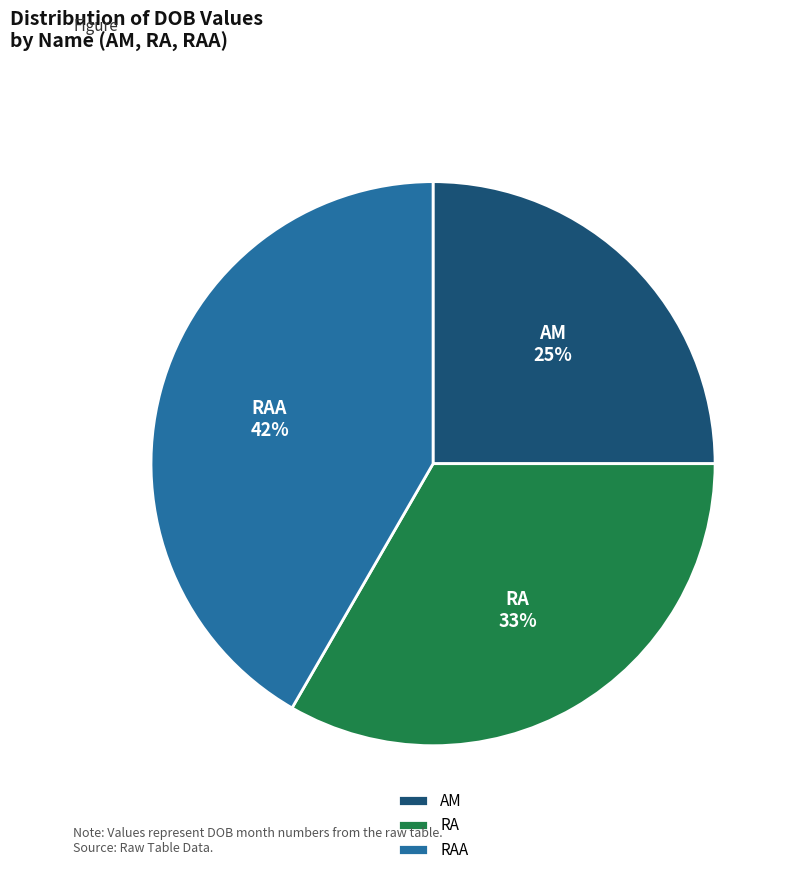

To the nearest percent, what portion does RA represent?

33%